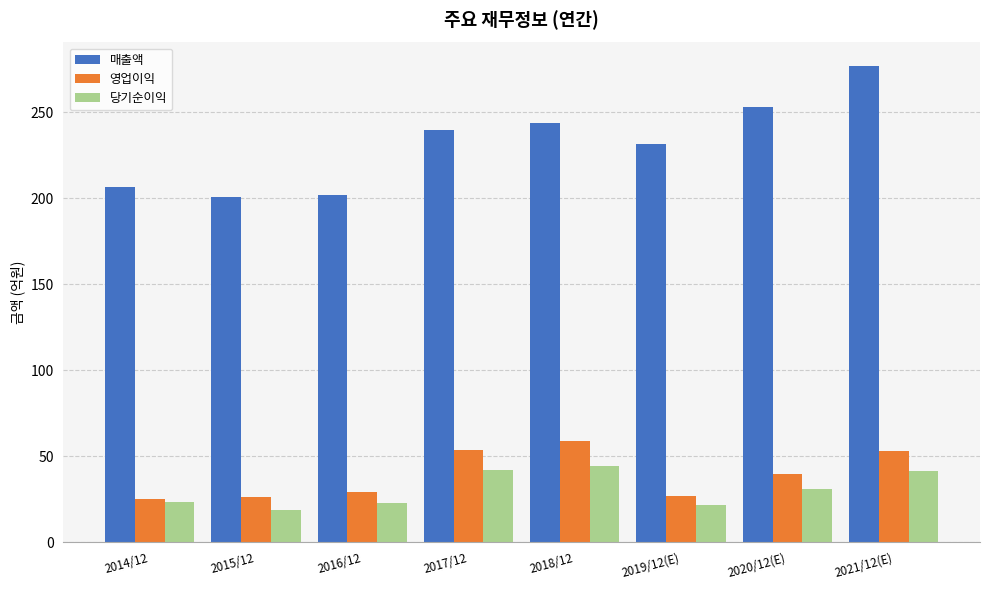

How many values in the 당기순이익 series exceed 30?

4